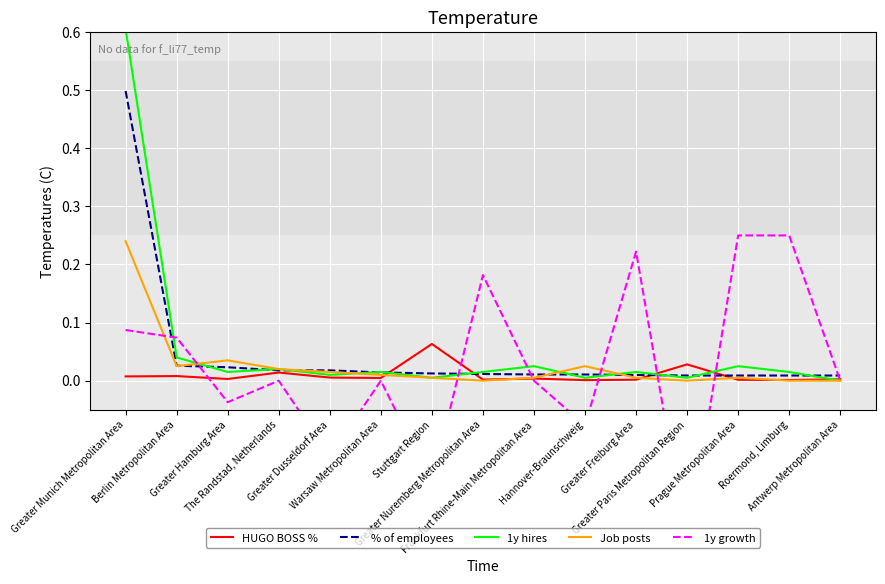

What position from the right is Greater Paris Metropolitan Region?

4